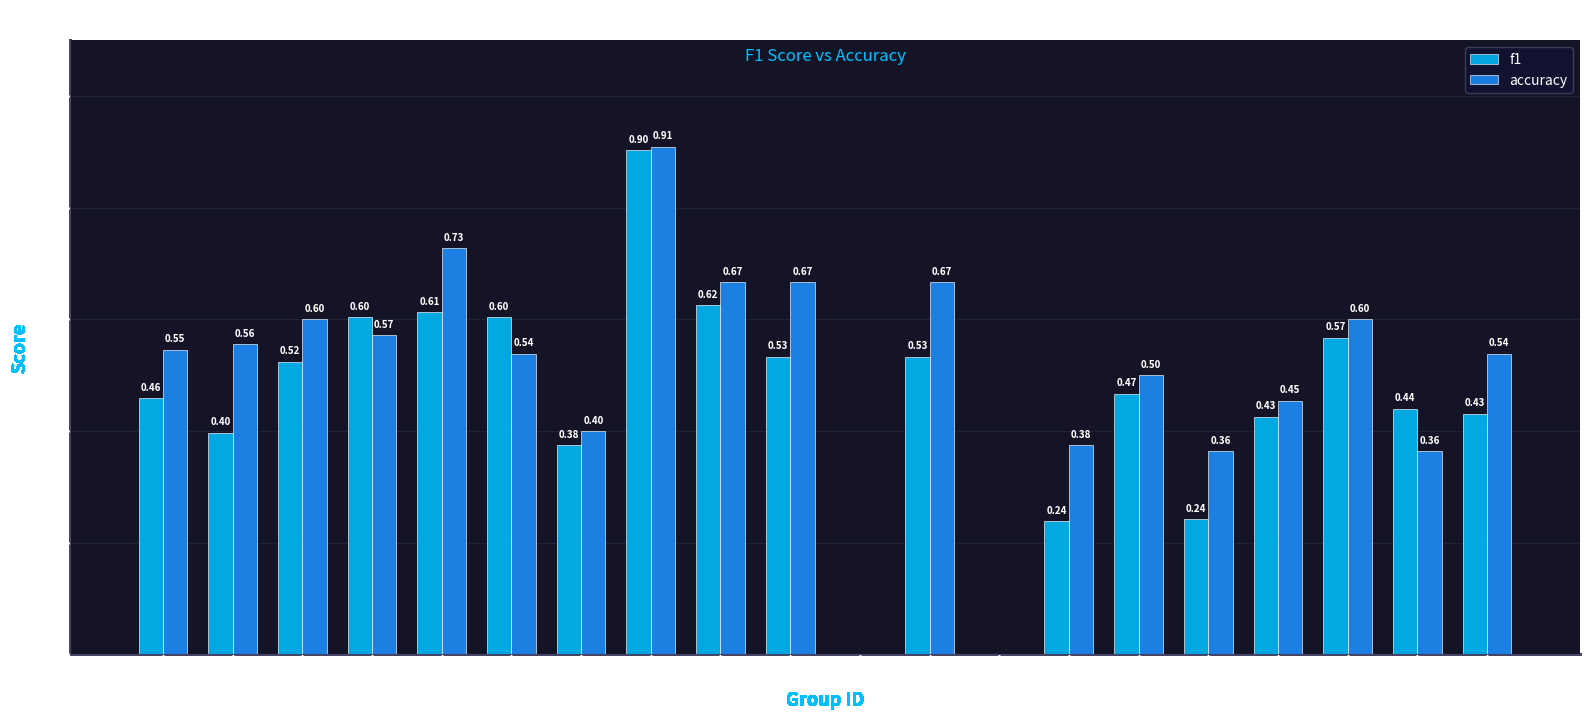

What is the average value of the accuracy series?

0.5